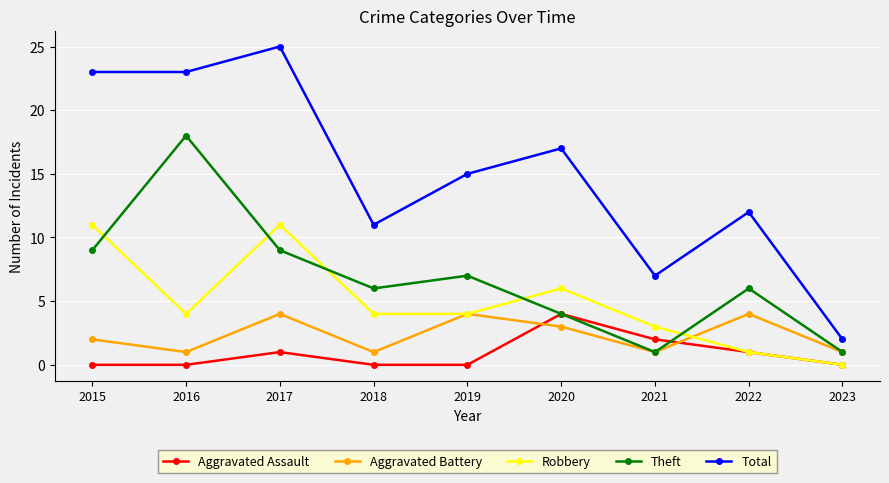

Count the number of data series in this chart.

5